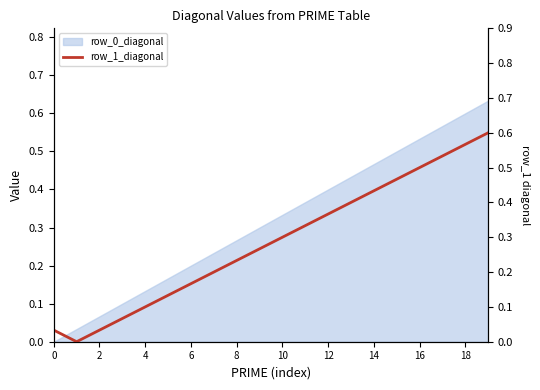

How many values are above zero?

19